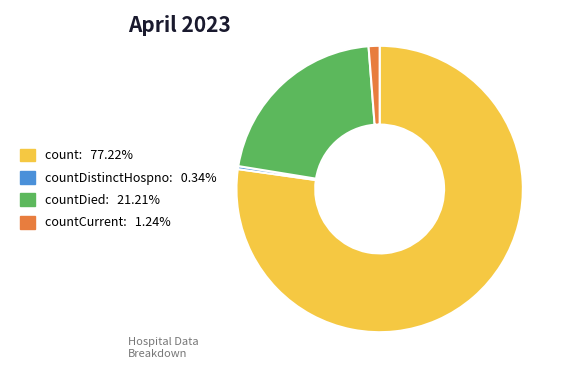

Is there a majority slice in this chart?

Yes